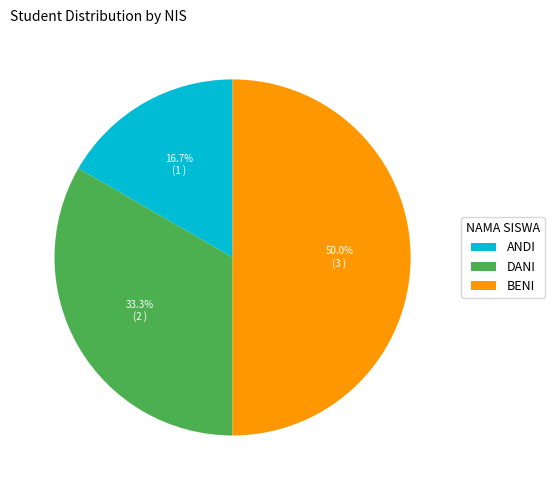

Combined, what portion of the pie is BENI and ANDI?

66.7%